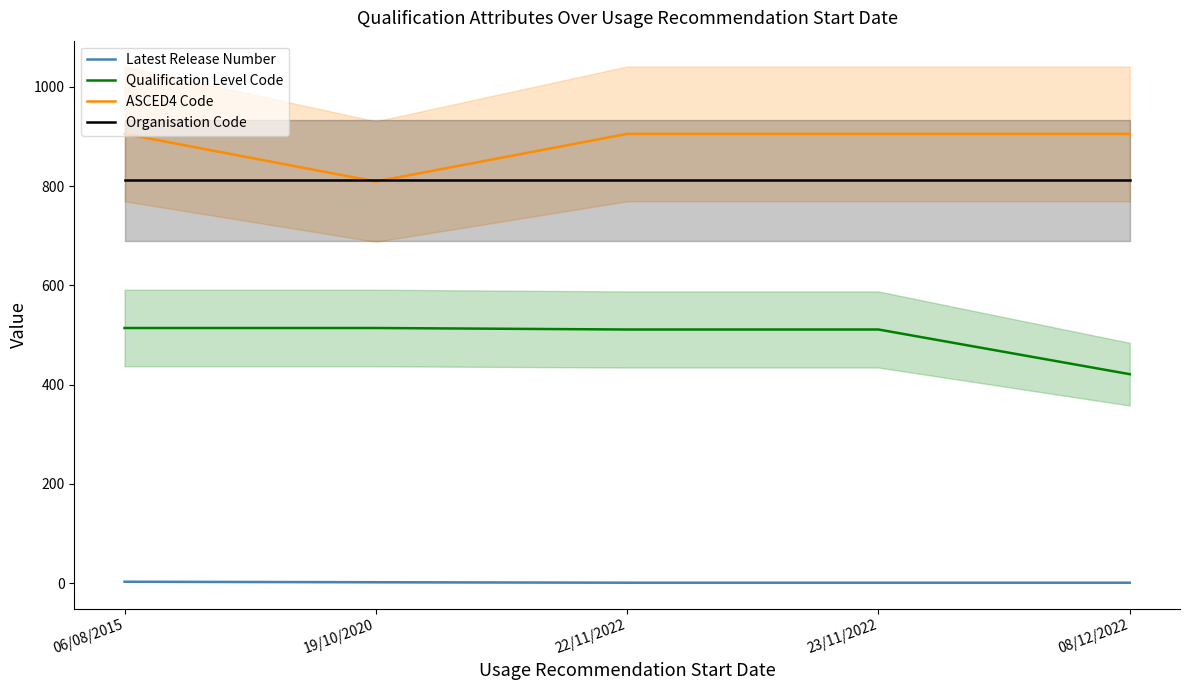

Reading left to right, list all the values displayed in this chart.

Latest Release Number: 3	2	1	1	1
Qualification Level Code: 514	514	511	511	421
ASCED4 Code: 905	809	905	905	905
Organisation Code: 812	812	812	812	812